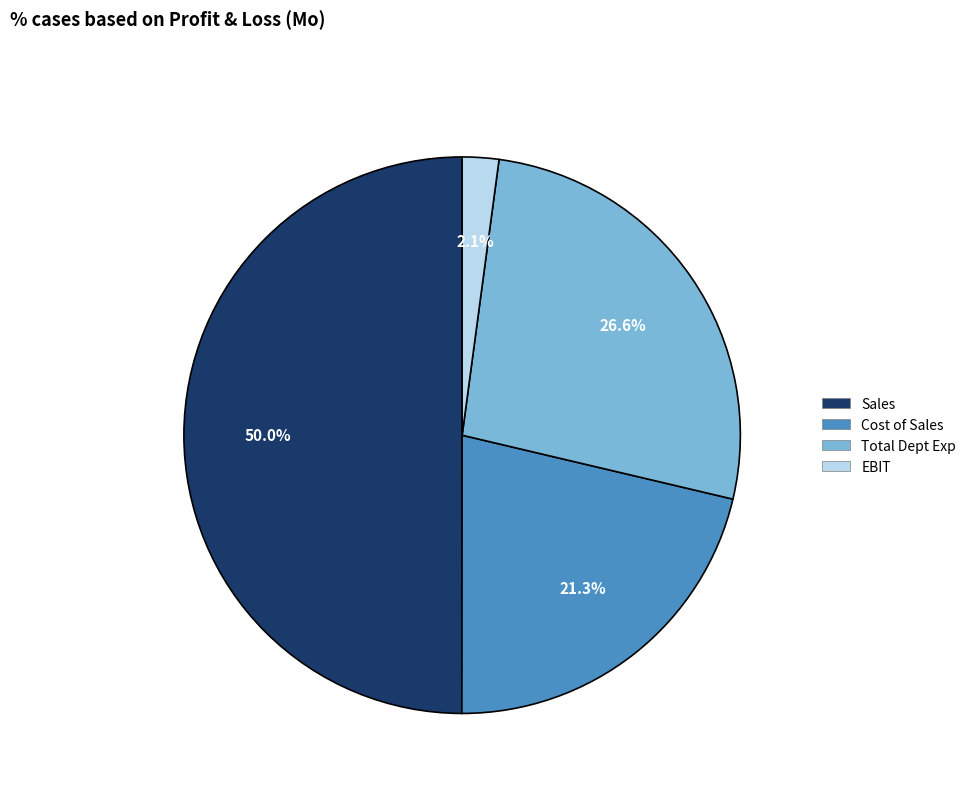

To the nearest percent, what is the difference between the largest and smallest slice percentages?

48%